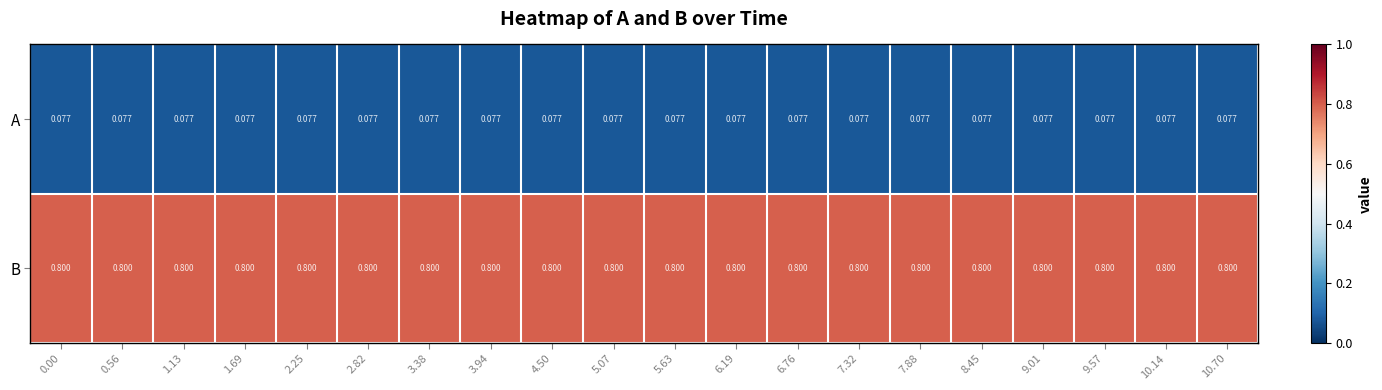

What is the total value across all series at 5.07?

0.9